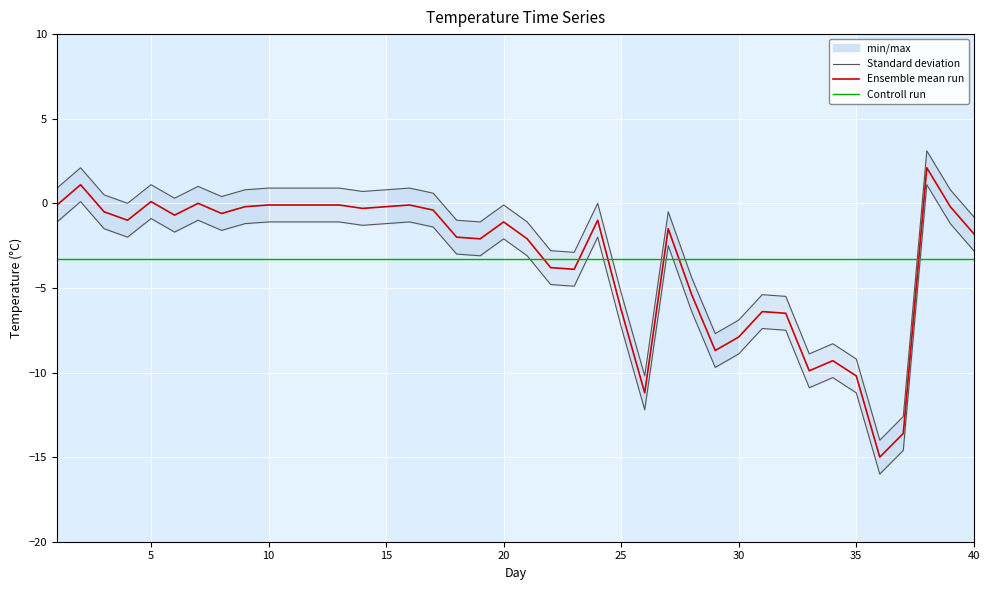

True or false: Standard deviation has a value of -0.5 at 18.

False